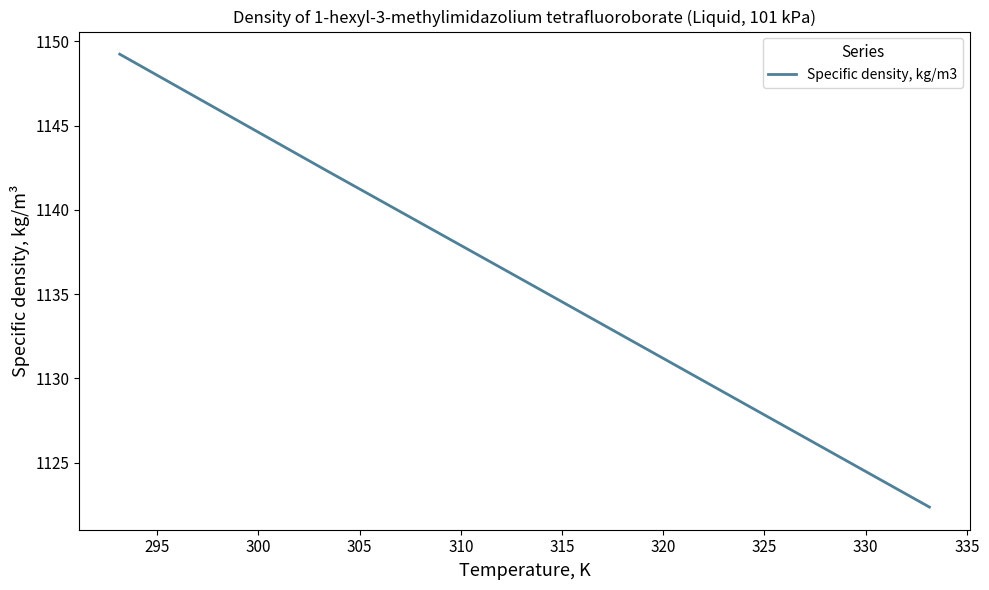

Reading right to left, extract all data points from this chart.

1122.4	1129.1	1135.8	1142.5	1149.2